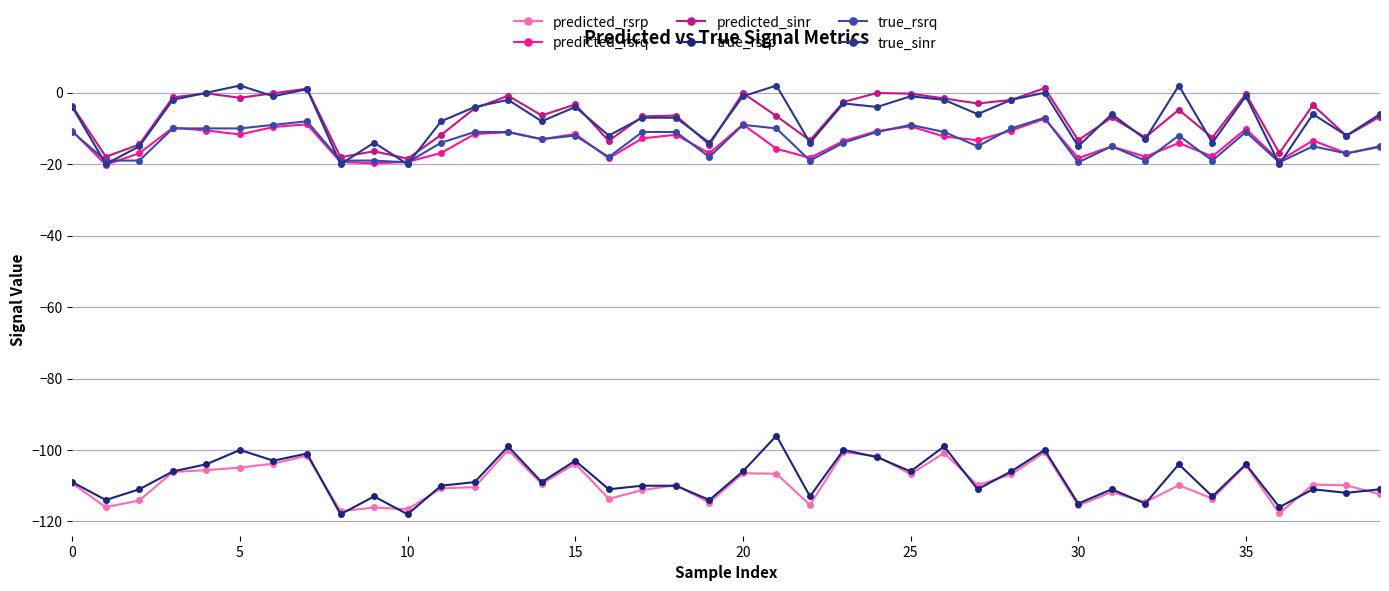

How many lines are shown in the chart?

6